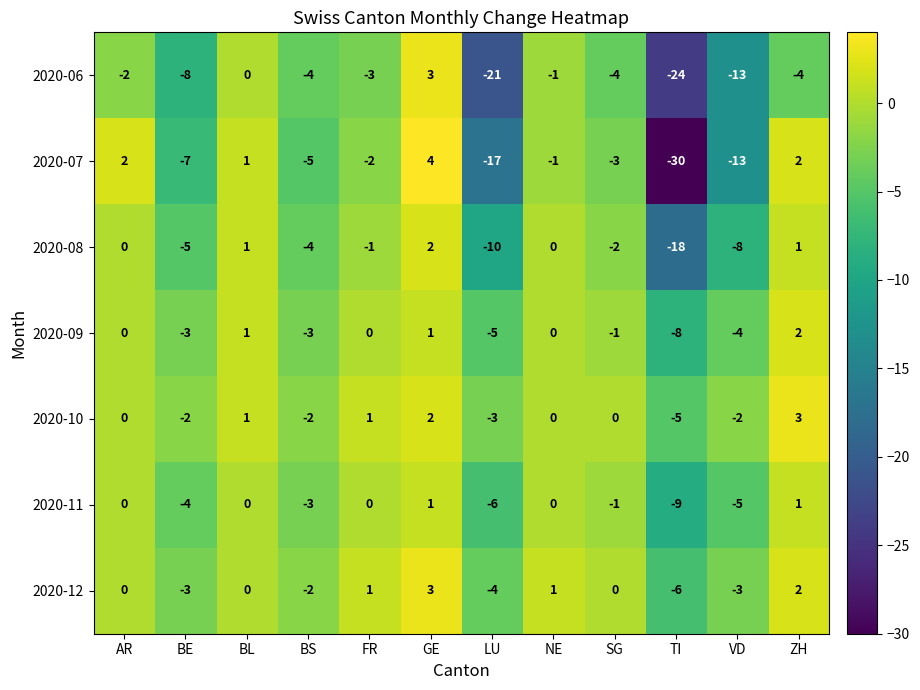

What is the difference between the 2020-07 values at VD and BE?

6